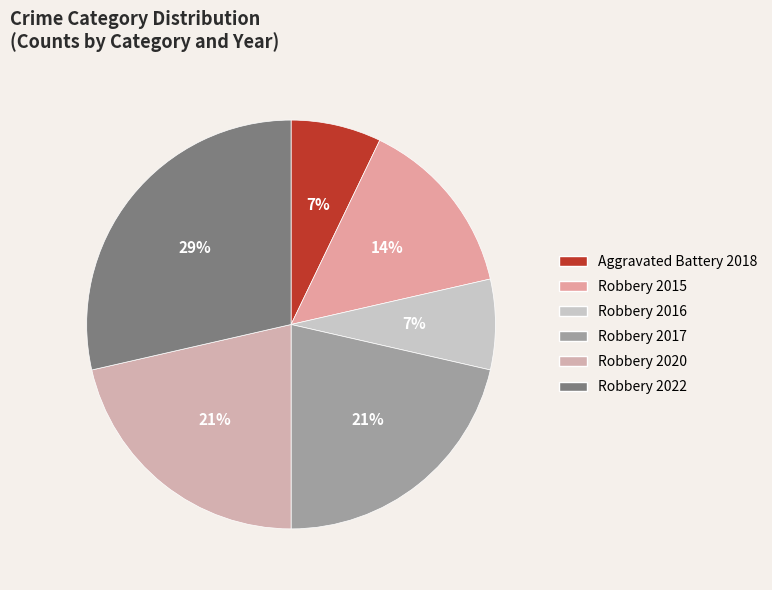

How much of the chart is everything except Robbery 2015?

85.7%